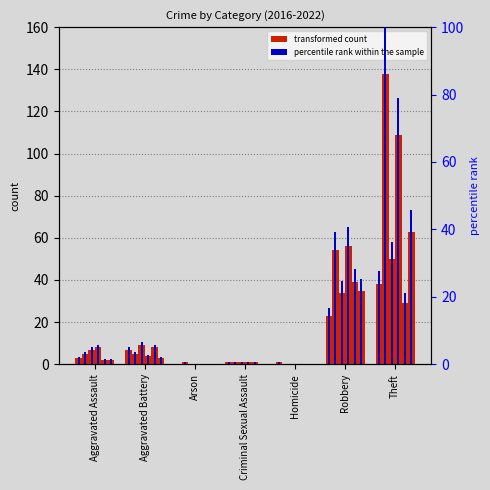

How many series are shown in this chart?

6